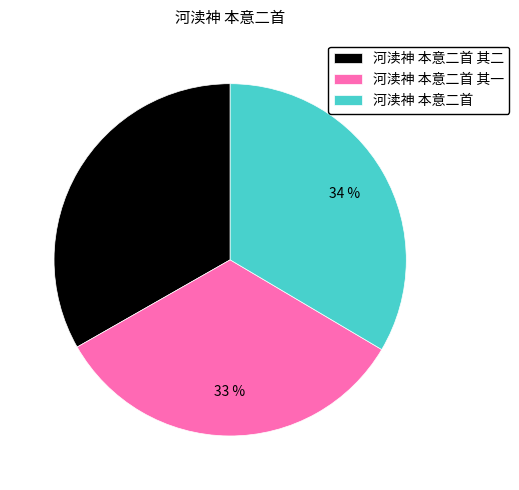

To the nearest percent, what portion does 河渎神 本意二首 其一 represent?

33%